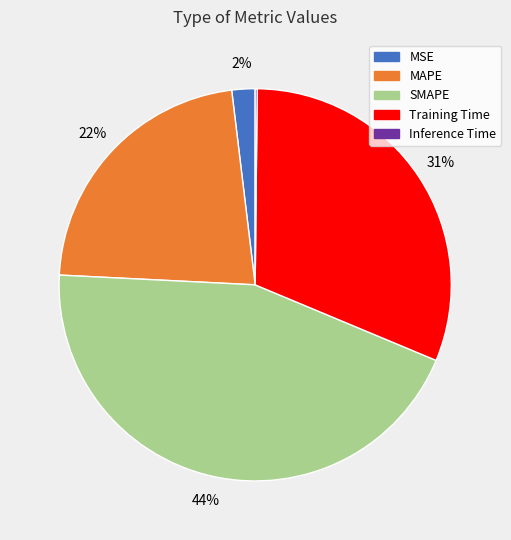

To the nearest percent, what is the difference between the MSE and MAPE slice percentages?

20%